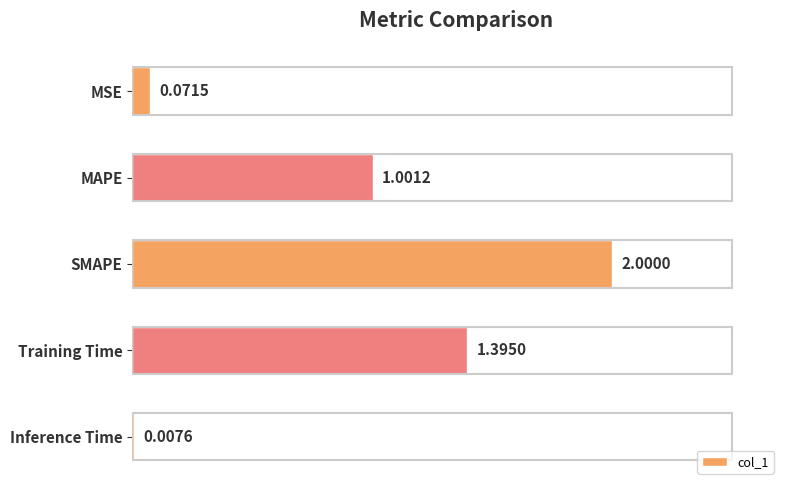

How many categories are shown in the chart?

5